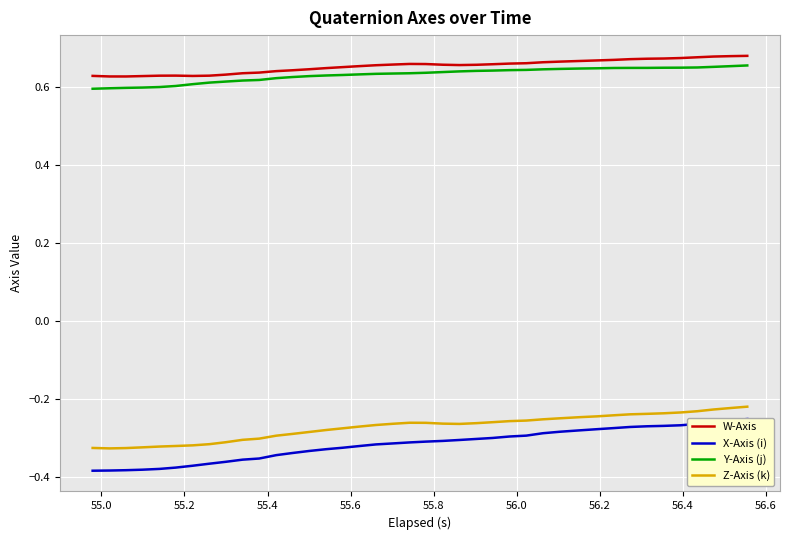

What is the maximum value for X-Axis (i)?

-0.3